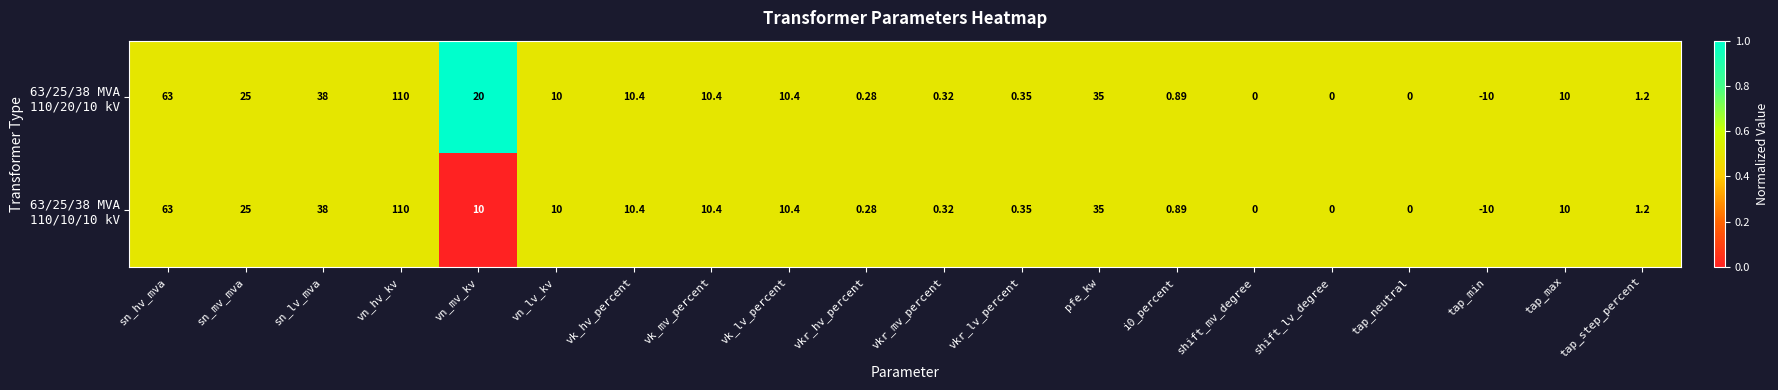

How many categories are shown in the chart?

20